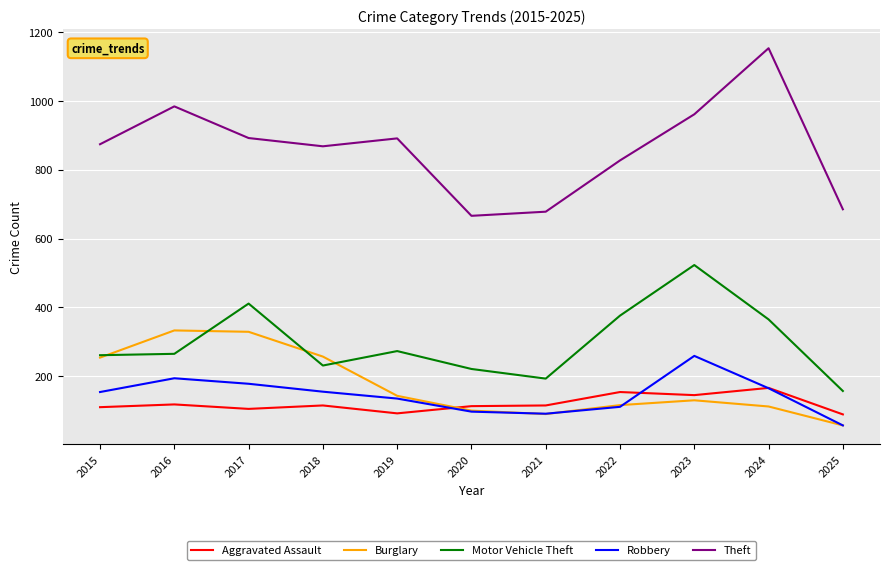

True or false: Burglary and Theft intersect in this chart.

False